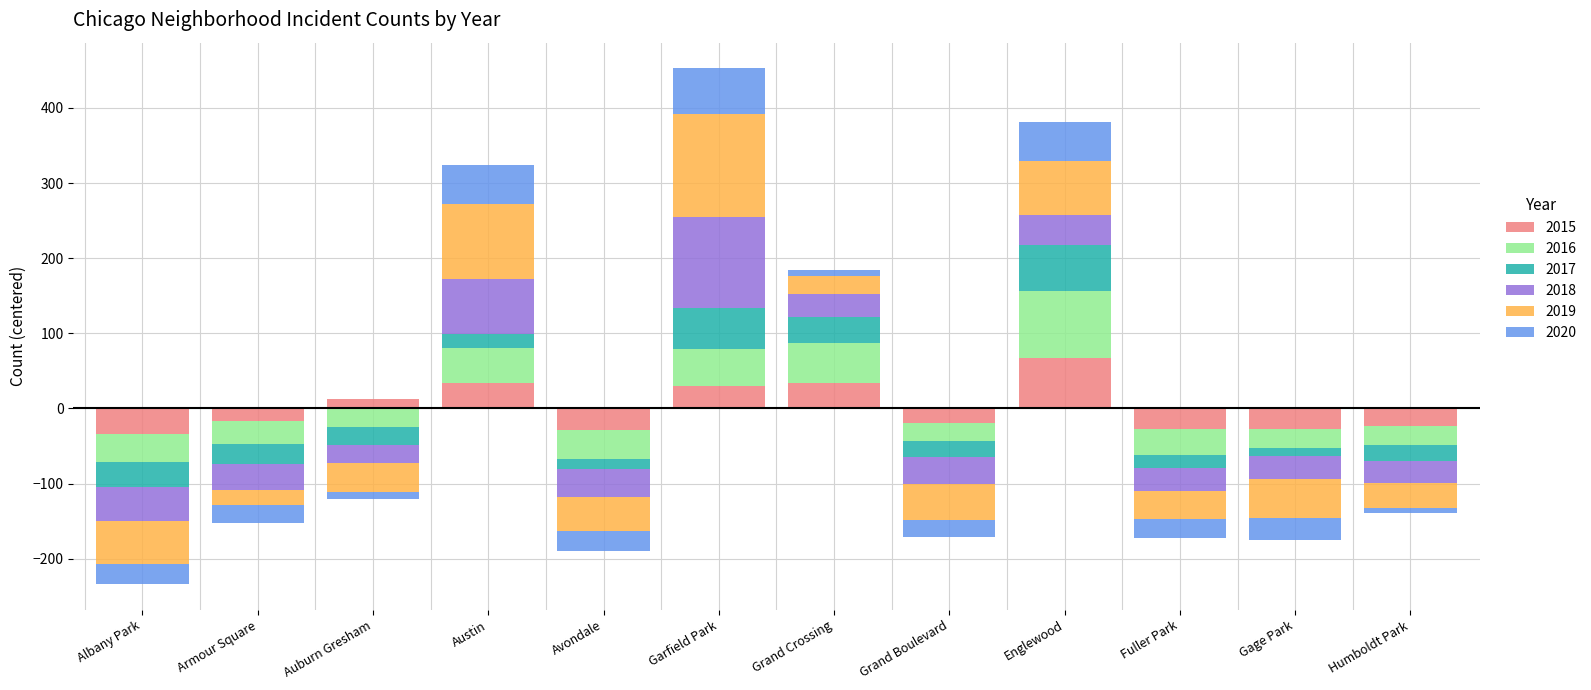

What is the difference between the 2017 values at Albany Park and Grand Boulevard?

12